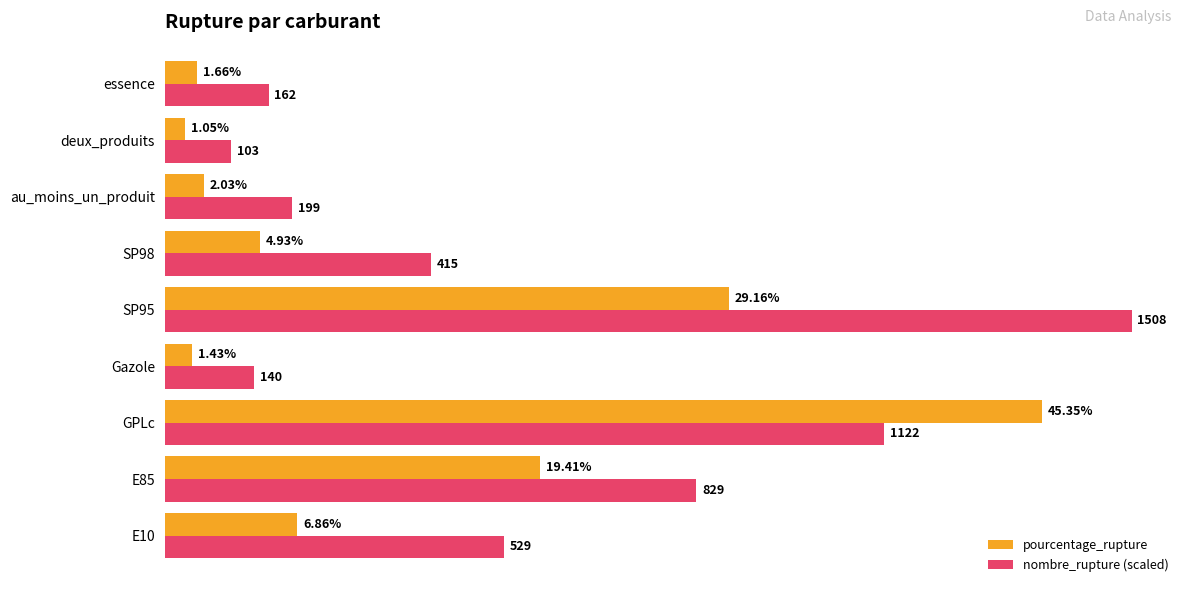

Rank the categories by pourcentage_rupture value from lowest to highest.

deux_produits, Gazole, essence, au_moins_un_produit, SP98, E10, E85, SP95, GPLc